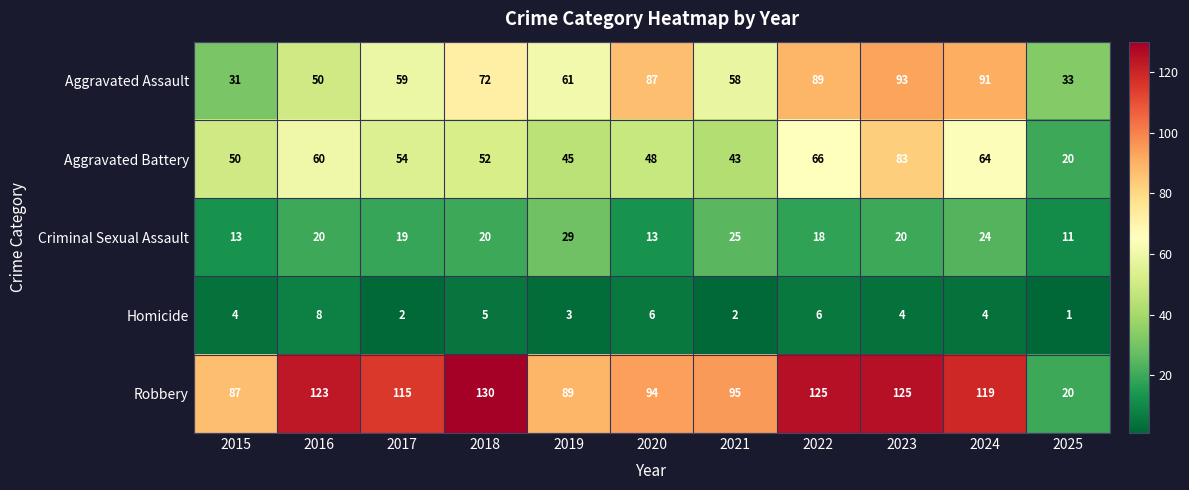

Rank the series by their maximum value, from highest to lowest.

Robbery, Aggravated Assault, Aggravated Battery, Criminal Sexual Assault, Homicide